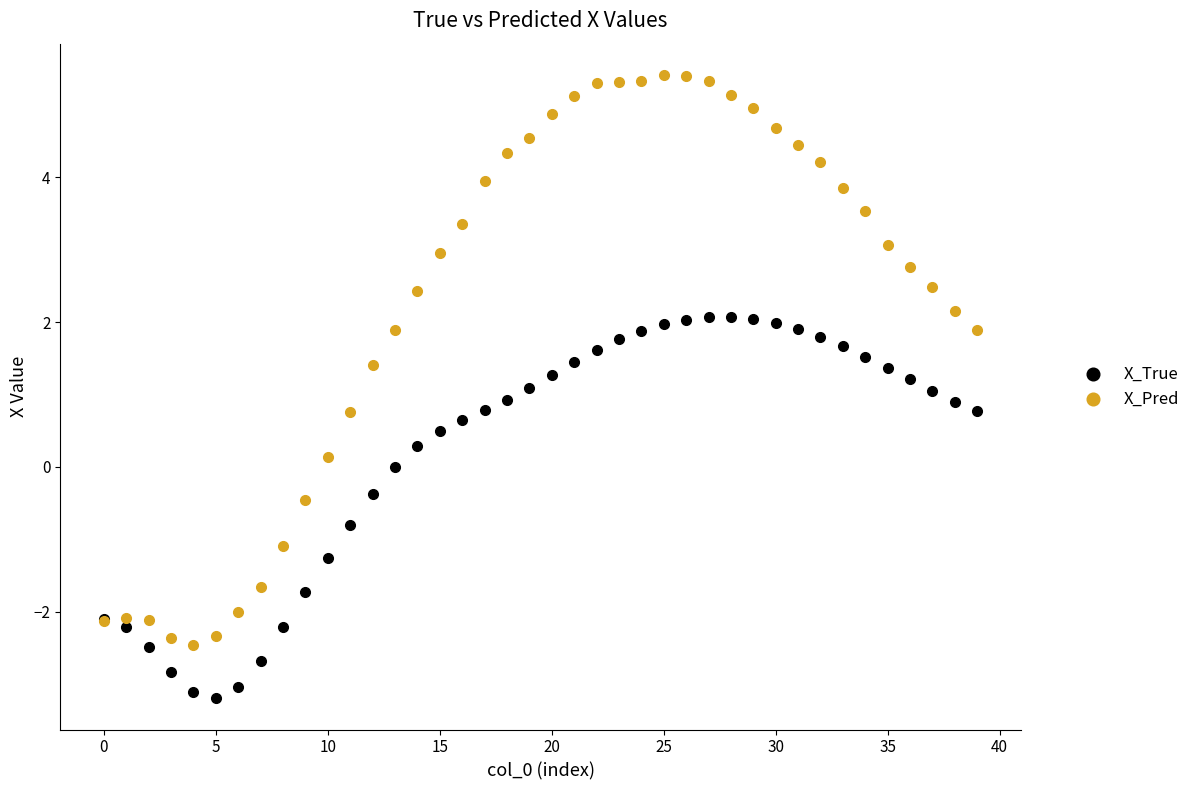

Which series contains the lowest Y value?

X_True